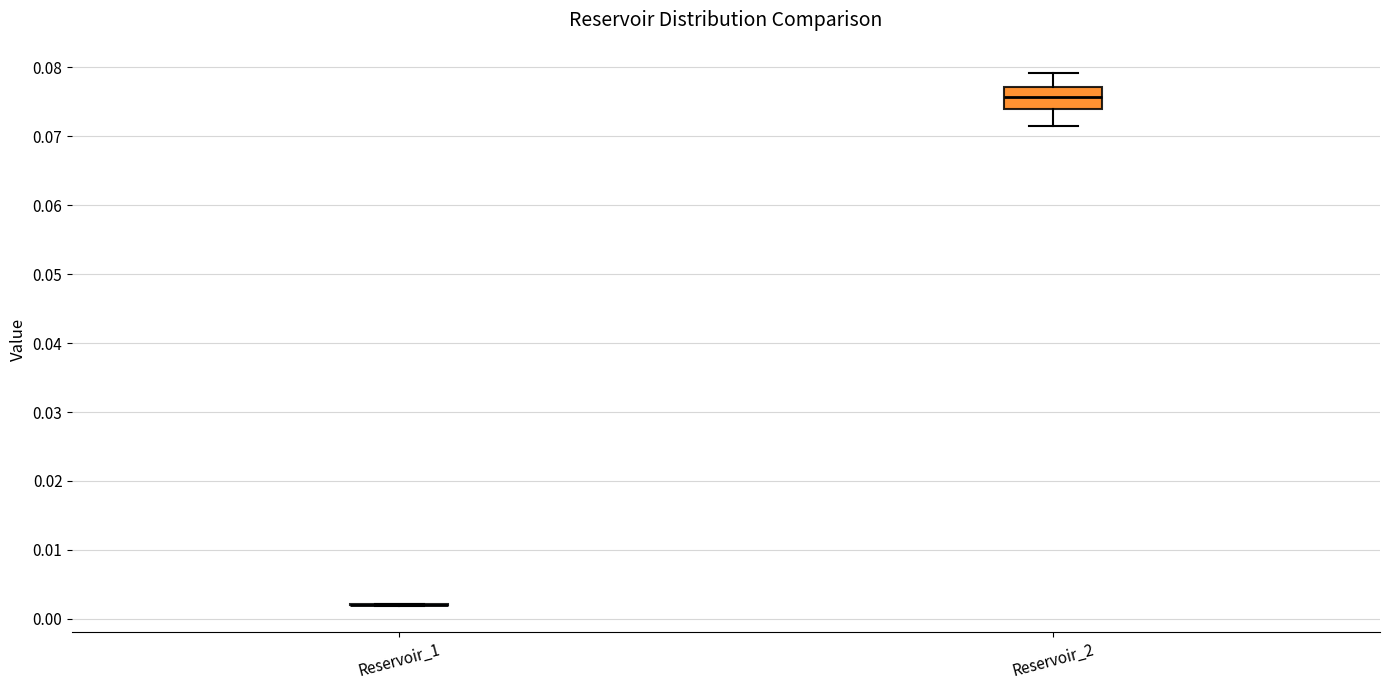

Reading left to right, read every box against the y-axis: the position of its median line, the range the box covers, and the ends of its whiskers. The values are not printed on the chart, so give them approximately, as read against the axis.

Reservoir_1: box collapsed to a line at 0.002, whiskers 0.002 to 0.002
Reservoir_2: median 0.076, box 0.074 to 0.077, whiskers 0.071 to 0.079